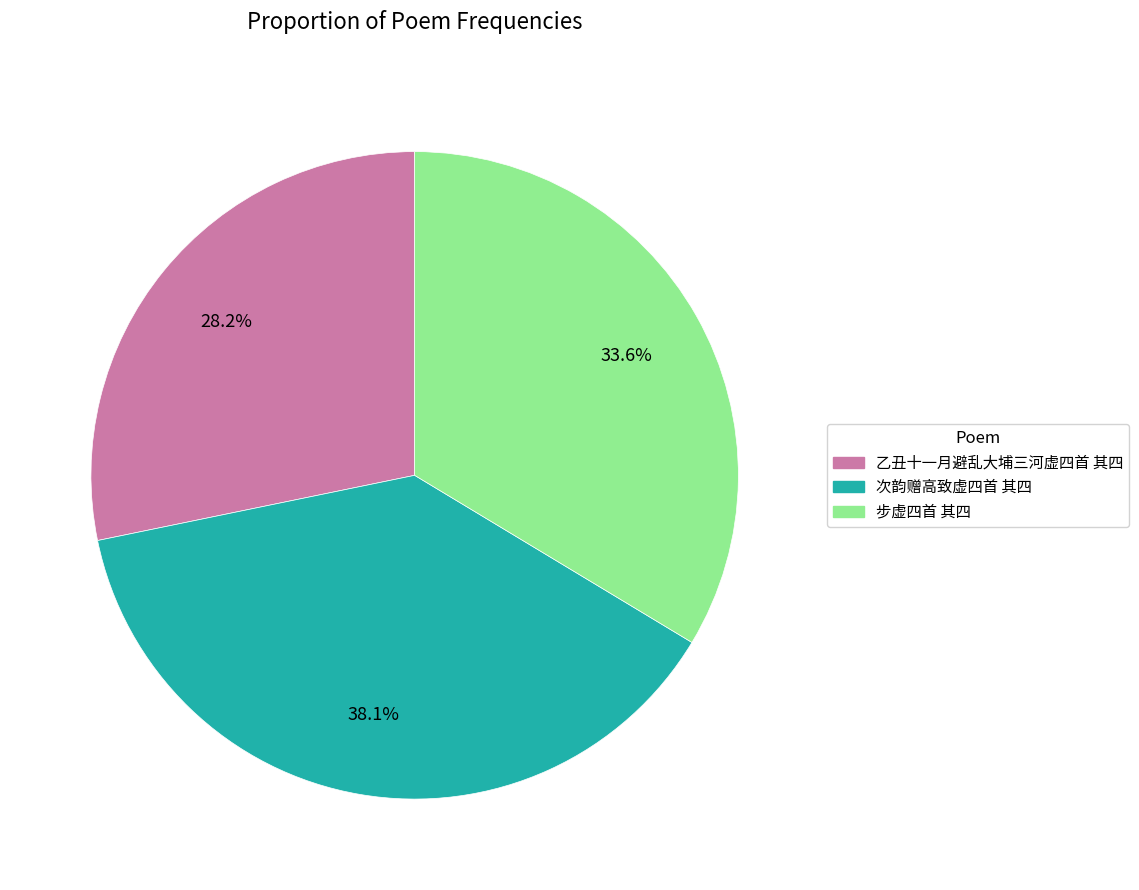

How much of the chart is everything except 次韵赠高致虚四首 其四?

61.9%